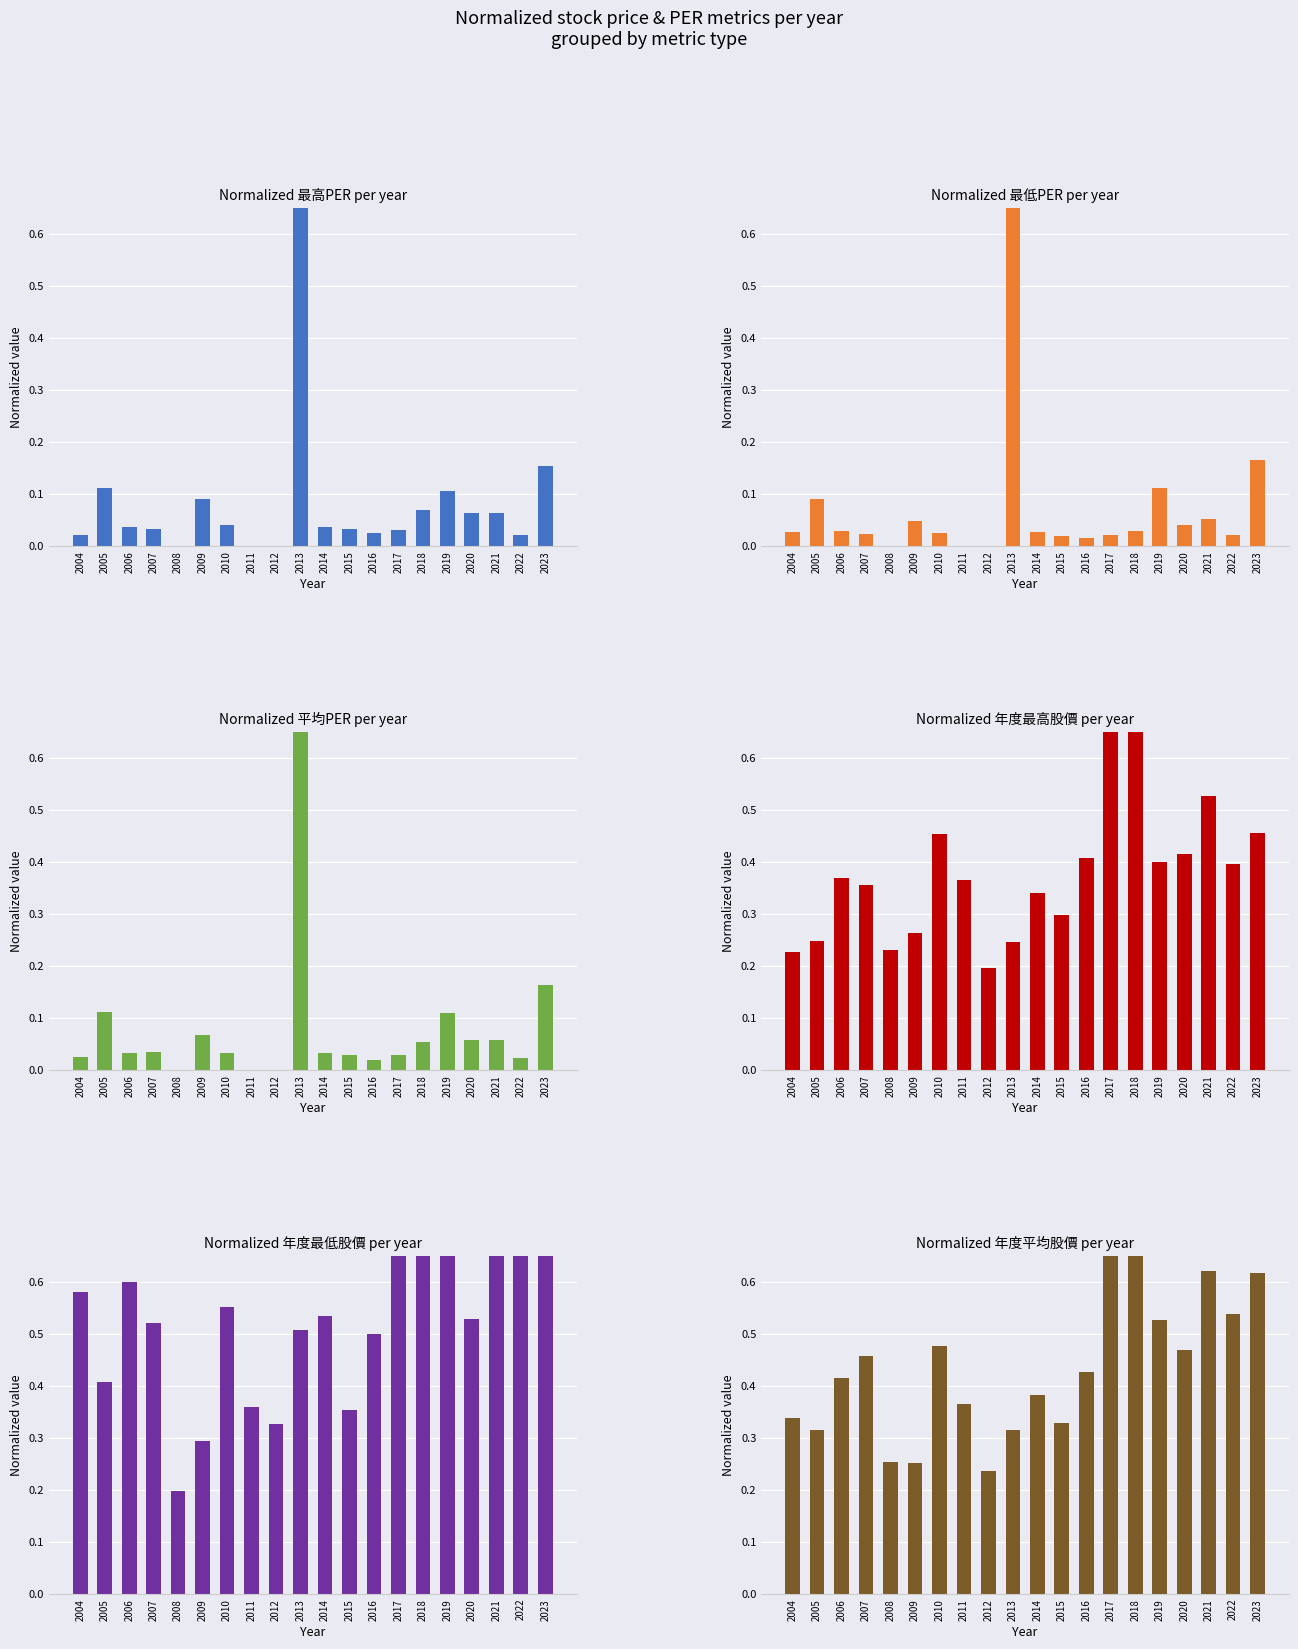

Reading right to left, extract all data points from this chart.

最高PER: 0.2	0.0	0.1	0.1	0.1	0.1	0.0	0.0	0.0	0.0	1.0	0.0	0.0	0.0	0.1	0.0	0.0	0.0	0.1	0.0
最低PER: 0.2	0.0	0.1	0.0	0.1	0.0	0.0	0.0	0.0	0.0	1.0	0.0	0.0	0.0	0.0	0.0	0.0	0.0	0.1	0.0
平均PER: 0.2	0.0	0.1	0.1	0.1	0.1	0.0	0.0	0.0	0.0	1.0	0.0	0.0	0.0	0.1	0.0	0.0	0.0	0.1	0.0
年度最高股價: 0.5	0.4	0.5	0.4	0.4	1.0	0.7	0.4	0.3	0.3	0.2	0.2	0.4	0.5	0.3	0.2	0.4	0.4	0.2	0.2
年度最低股價: 1.0	0.8	0.9	0.5	0.9	0.9	0.9	0.5	0.4	0.5	0.5	0.3	0.4	0.6	0.3	0.2	0.5	0.6	0.4	0.6
年度平均股價: 0.6	0.5	0.6	0.5	0.5	1.0	0.8	0.4	0.3	0.4	0.3	0.2	0.4	0.5	0.3	0.3	0.5	0.4	0.3	0.3